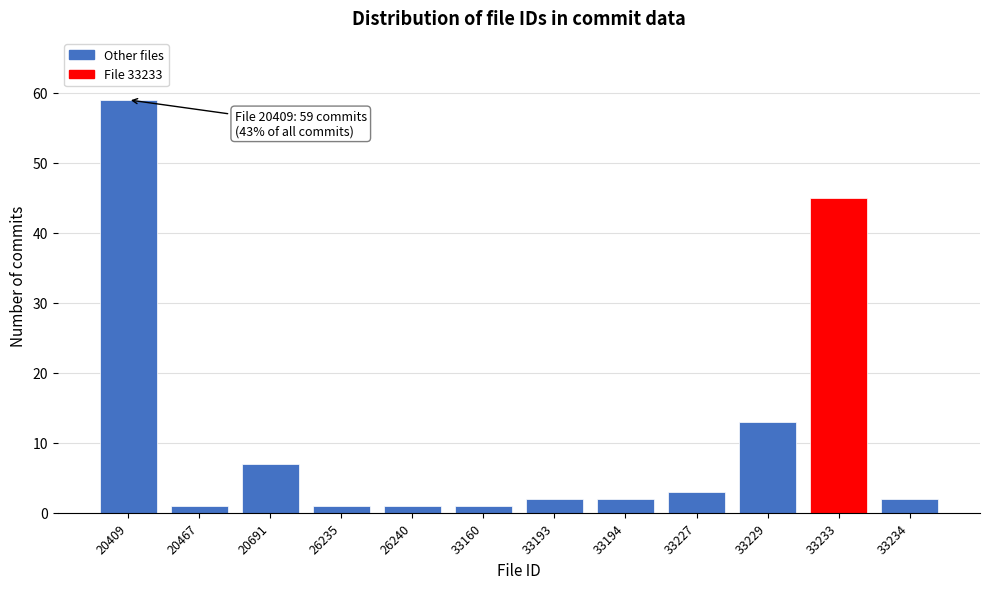

Reading left to right, transcribe all the data shown in this chart.

59	1	7	1	1	1	2	2	3	13	45	2